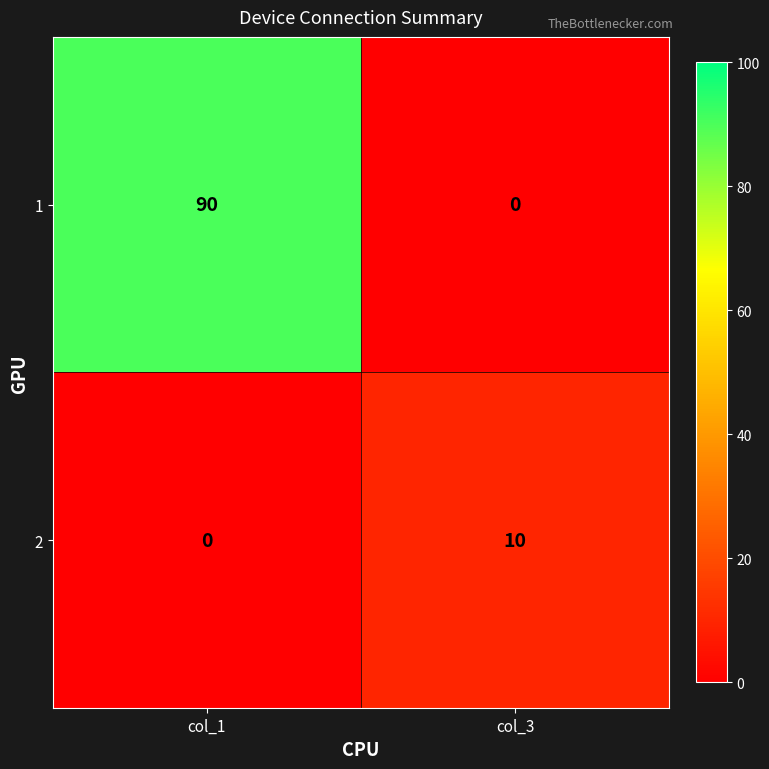

What is the spread (max minus min) of values at col_3?

10